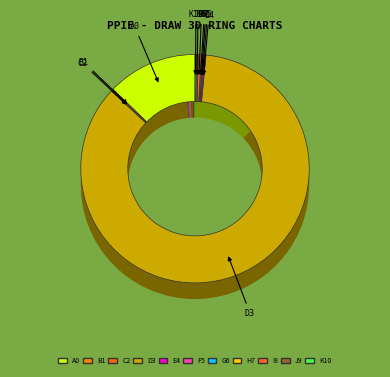

Count the number of slices in the pie.

11